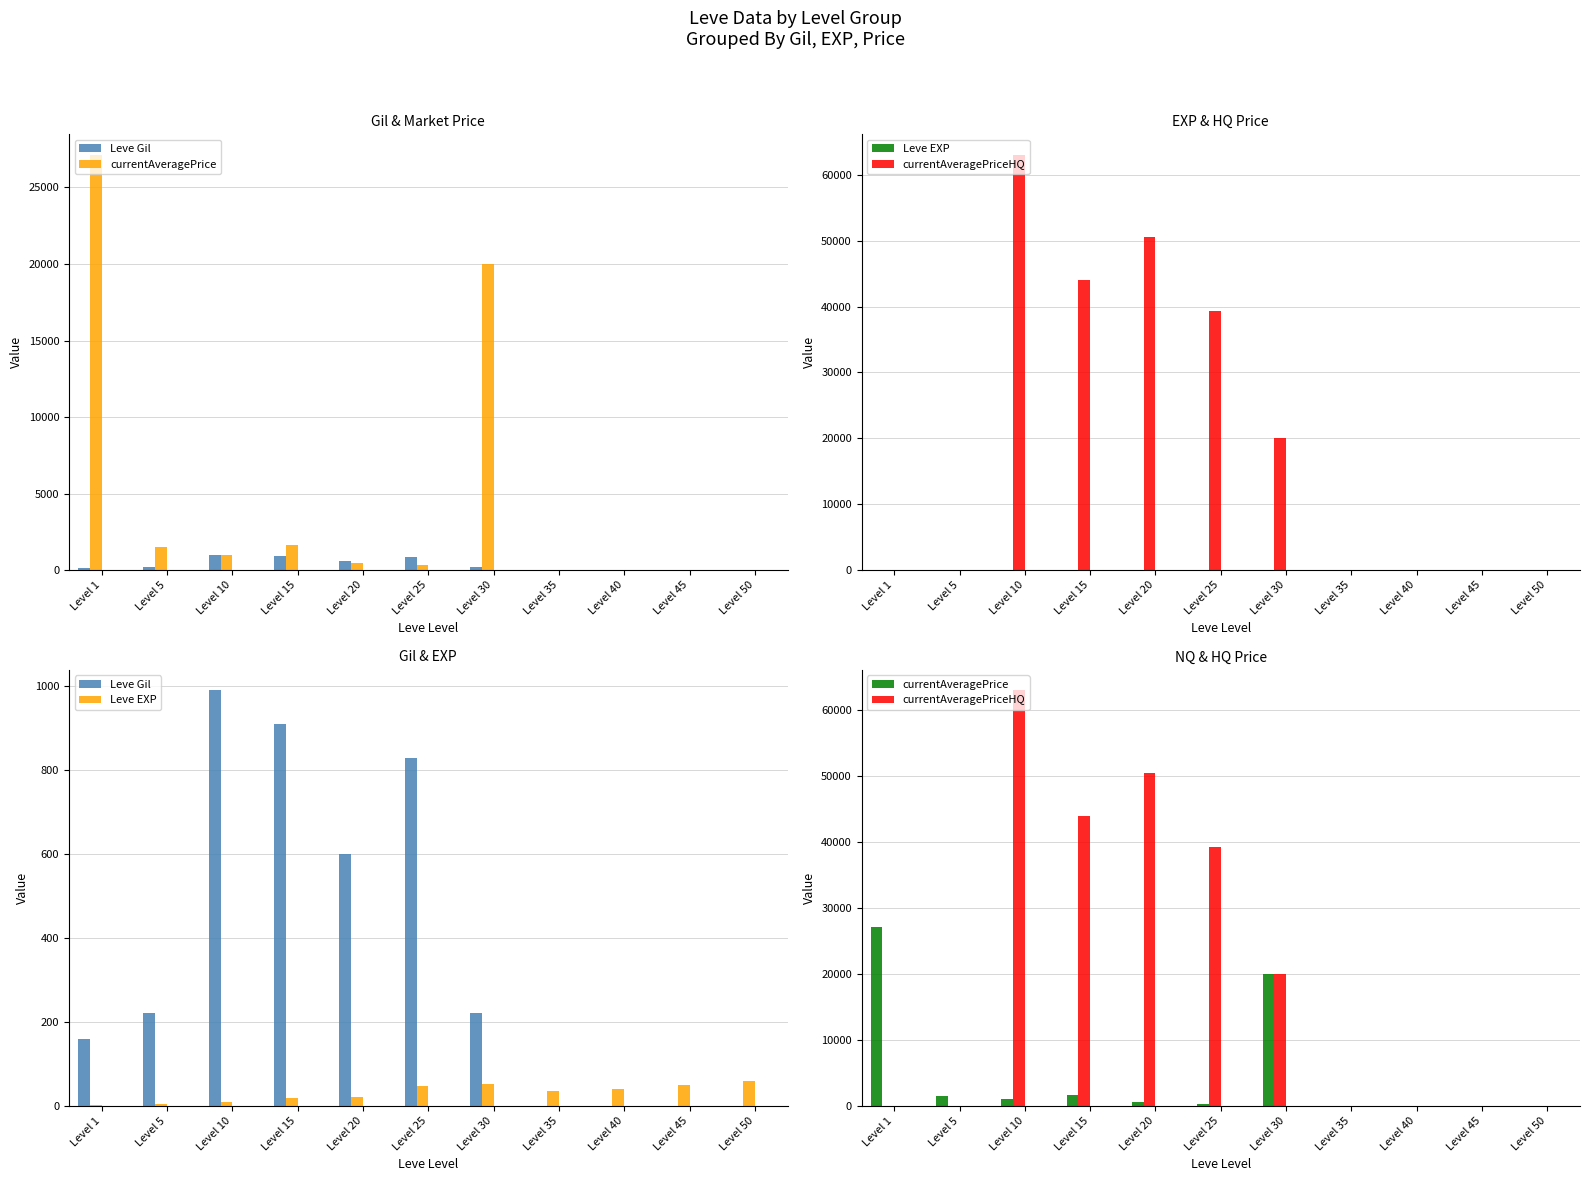

Which category has the highest value in the Leve EXP series?

Level 50